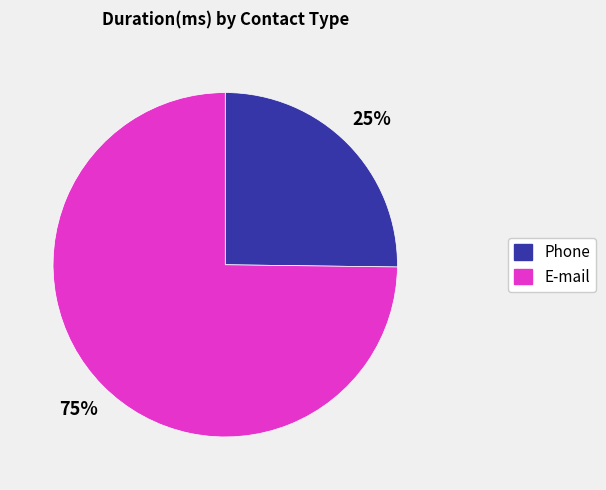

Combined, do Phone and E-mail account for over 50%?

Yes